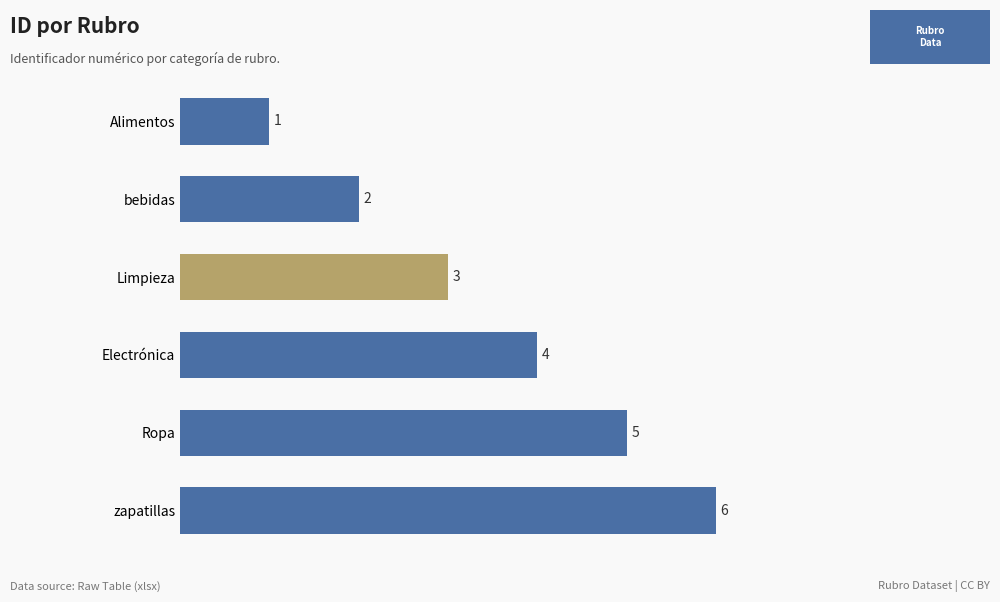

The chart shows a value of 0 at Alimentos. True or false?

False